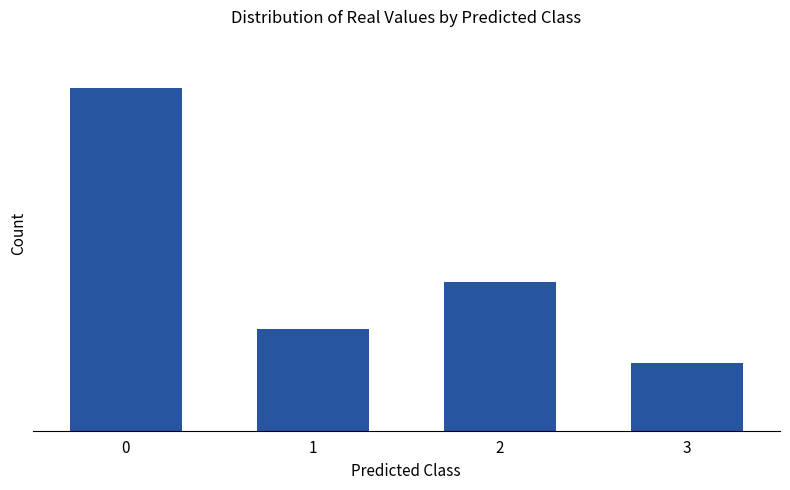

Are the bars horizontal?

No